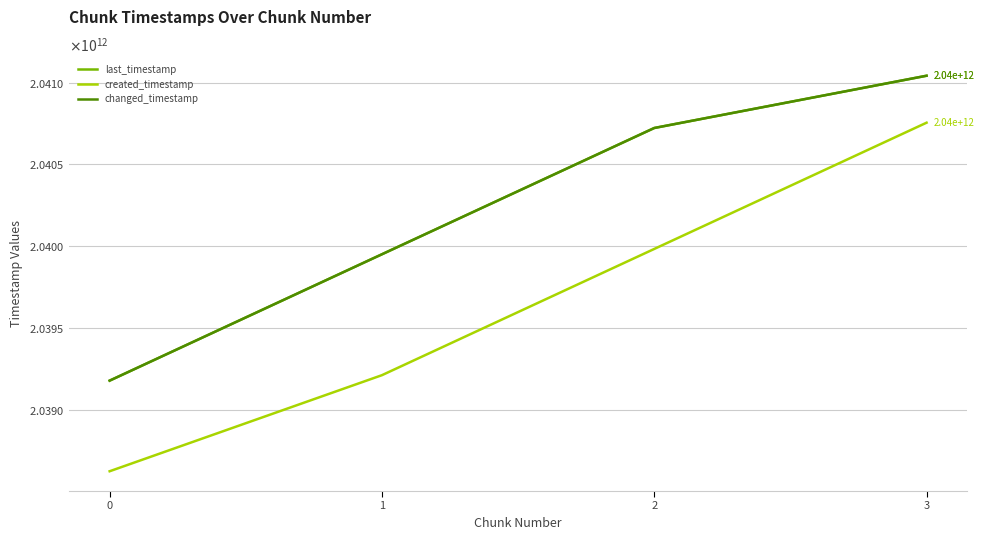

At which label is last_timestamp closest to 2040111042317?

1